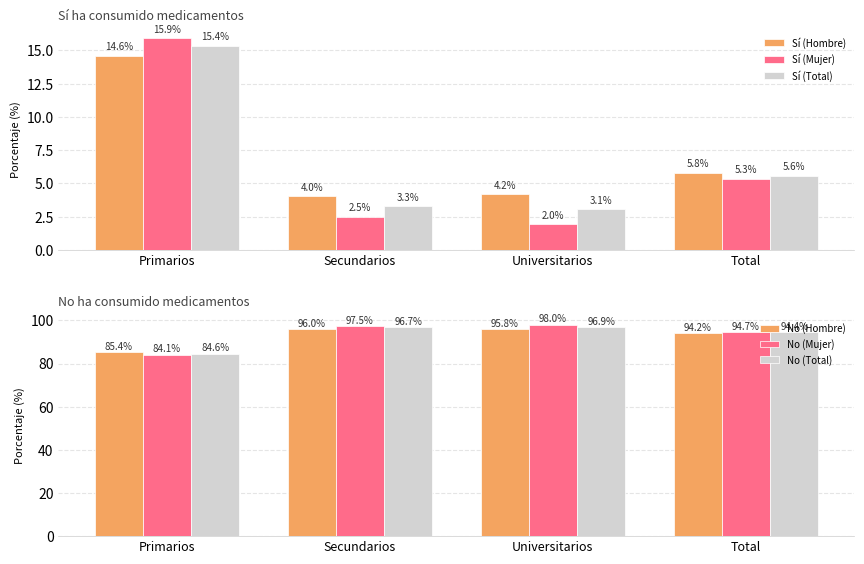

At which label does Sí (Hombre) first exceed 5?

Primarios